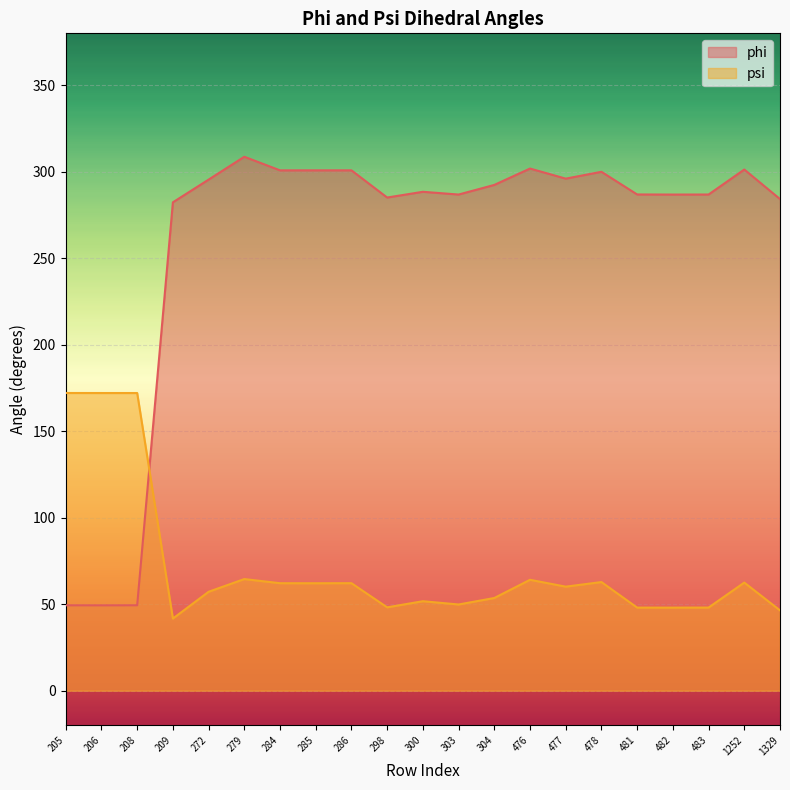

What is the difference between the maximum and minimum values in the phi series?

259.3